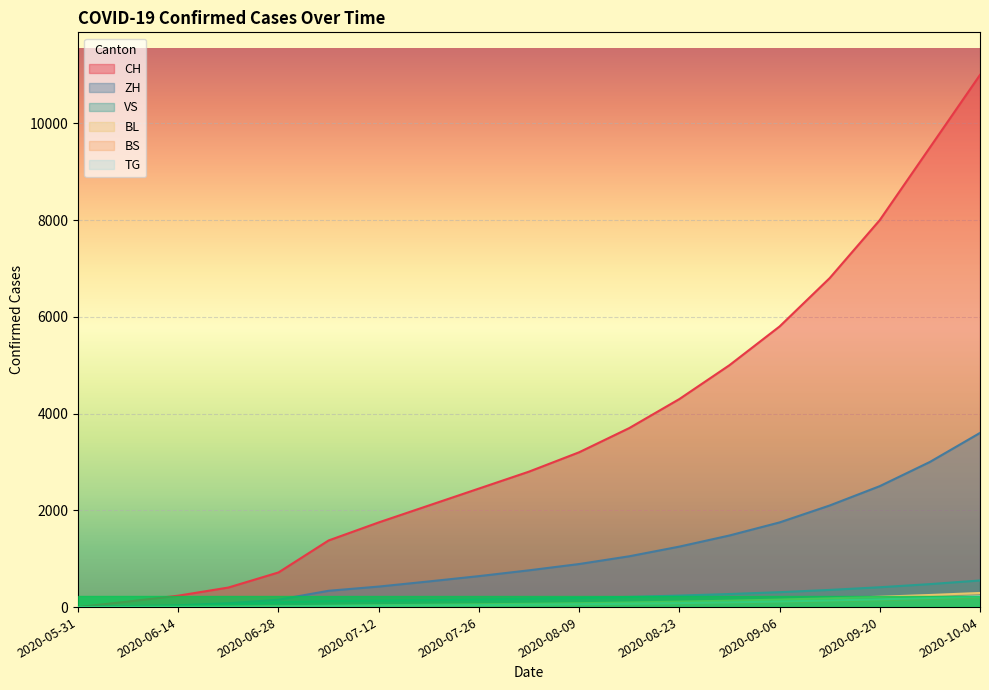

Reading left to right, list all the values displayed in this chart.

CH: 0	115	236	404	716	1377	1750	2100	2450	2800	3200	3700	4300	5000	5800	6800	8000	9500	11000
ZH: 0	23	38	80	152	337	424	530	640	760	890	1050	1250	1480	1750	2100	2500	3000	3600
VS: 0	10	28	53	97	124	132	145	158	172	188	210	238	270	308	355	410	475	550
BL: 0	3	4	7	16	27	38	48	58	68	80	95	112	132	155	182	214	250	292
BS: 0	4	5	7	7	12	21	28	35	42	50	60	72	86	102	120	142	168	196
TG: 0	0	1	2	10	21	27	34	41	49	58	69	82	97	115	136	160	188	220